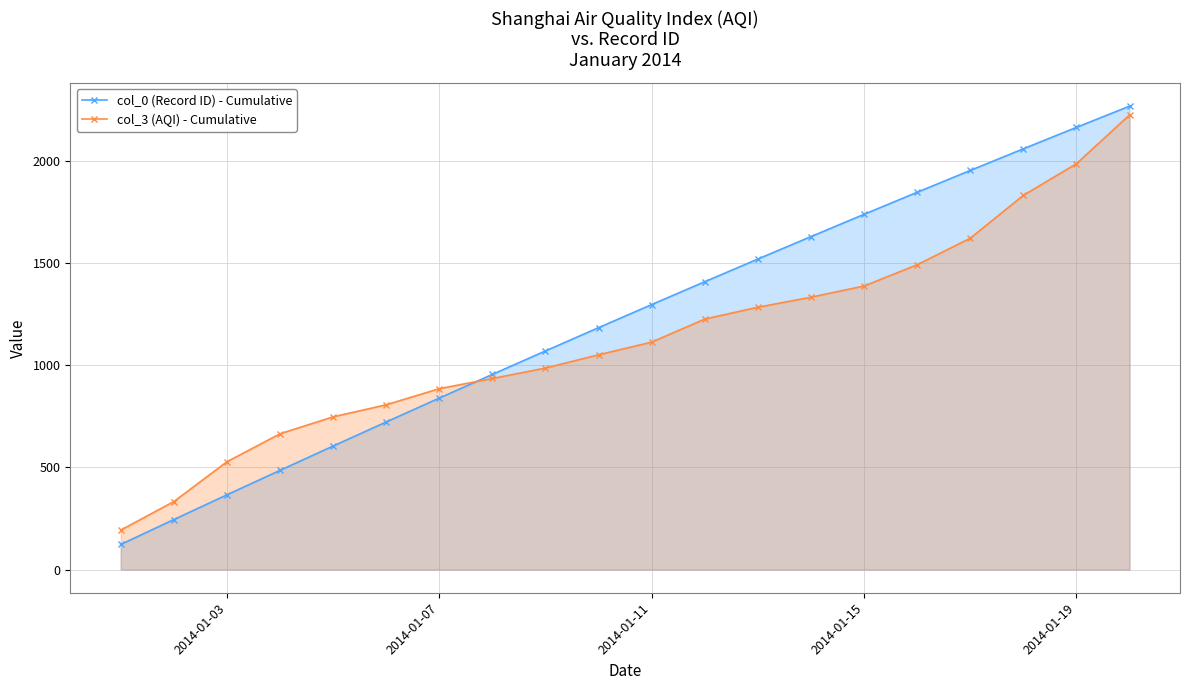

Reading left to right, transcribe all the data shown in this chart.

col_0 (Record ID) - Cumulative: 123	245	366	486	605	723	840	956	1071	1185	1298	1410	1521	1631	1740	1848	1955	2061	2166	2270
col_3 (AQI) - Cumulative: 193	333	528	665	748	807	886	936	987	1052	1114	1227	1285	1334	1389	1493	1623	1833	1988	2227